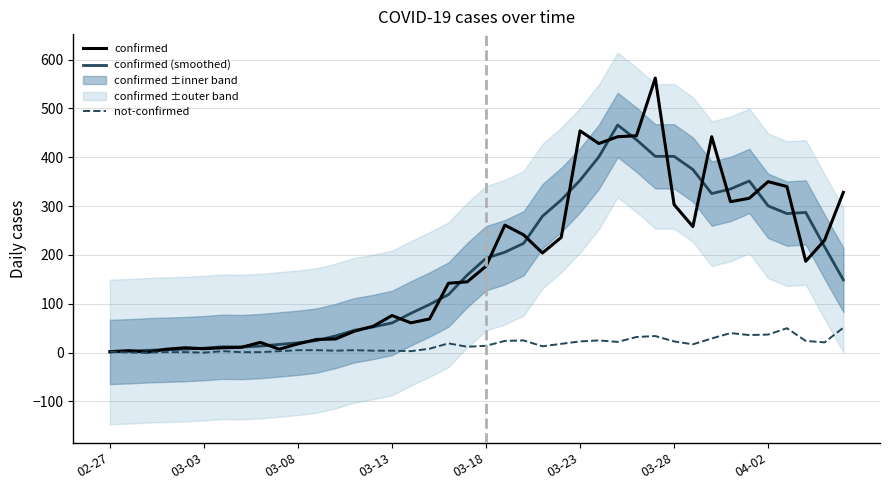

Does the chart have visible grid lines?

Yes